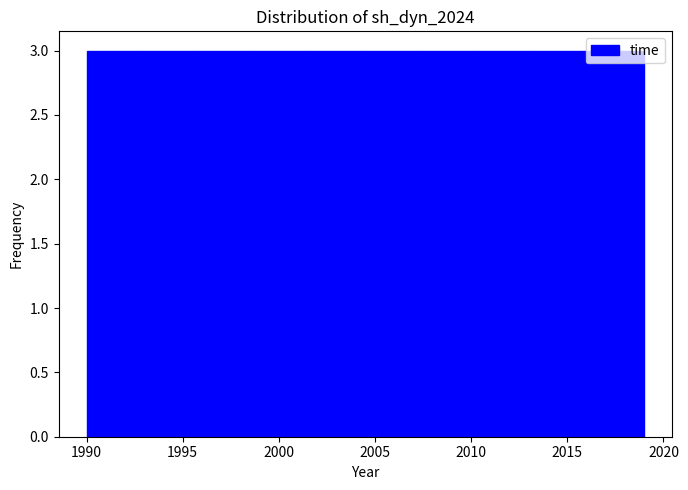

Reading left to right, transcribe this chart: for each bar, give the range it covers on the x-axis and its height. Neither the bar edges nor the heights are printed on the chart, so give them approximately, as read against the axes.

1990.0 to 1992.9: 3
1992.9 to 1995.8: 3
1995.8 to 1998.7: 3
1998.7 to 2001.6: 3
2001.6 to 2004.5: 3
2004.5 to 2007.4: 3
2007.4 to 2010.3: 3
2010.3 to 2013.2: 3
2013.2 to 2016.1: 3
2016.1 to 2019.0: 3